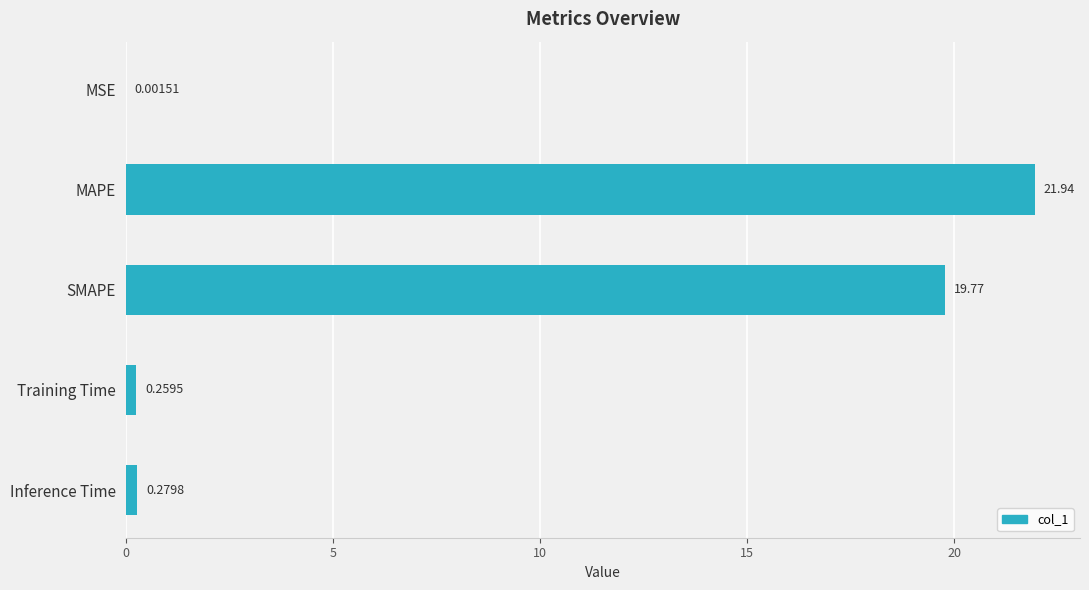

What is the maximum value shown in the chart?

21.9